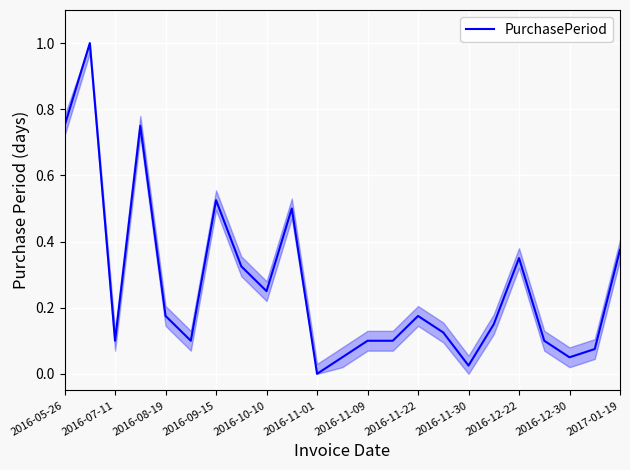

What is the greatest value displayed?

1.0